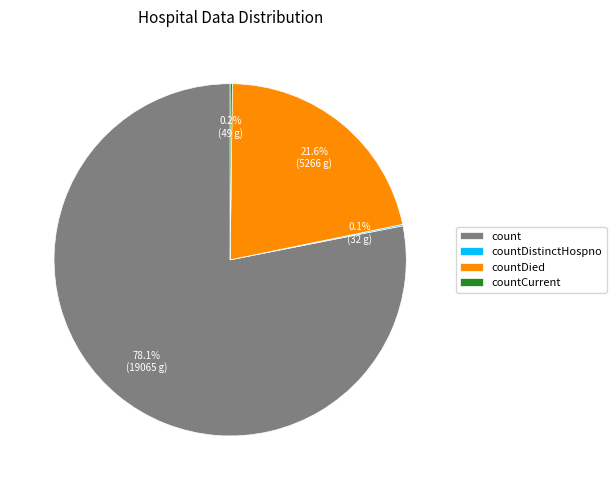

Combined, what portion of the pie is countDied and count?

99.7%